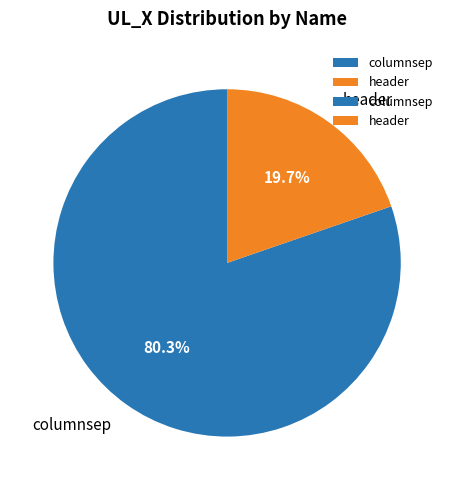

How many slices are in this pie chart?

2